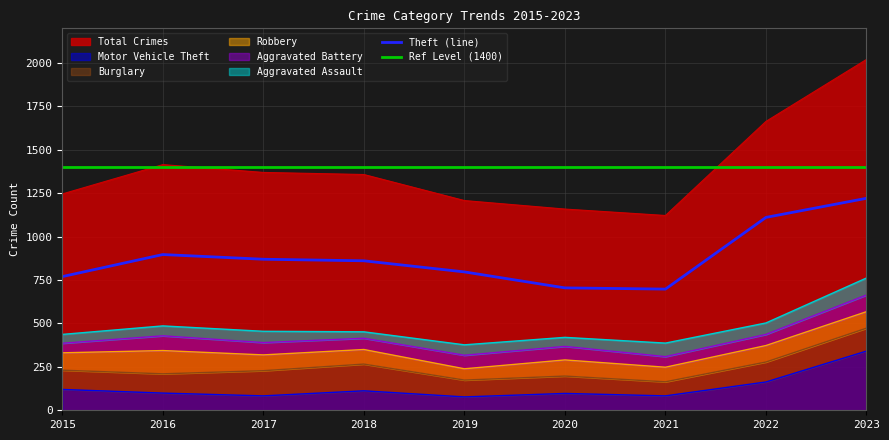

True or false: Theft has a value of 177 at 2017.

False